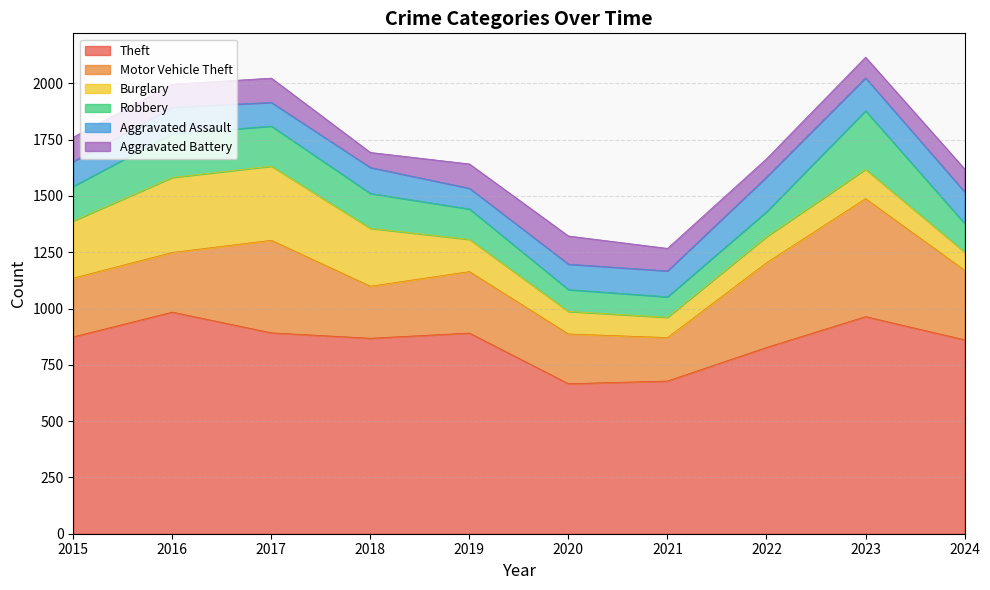

Where is the first local maximum for Robbery?

2016